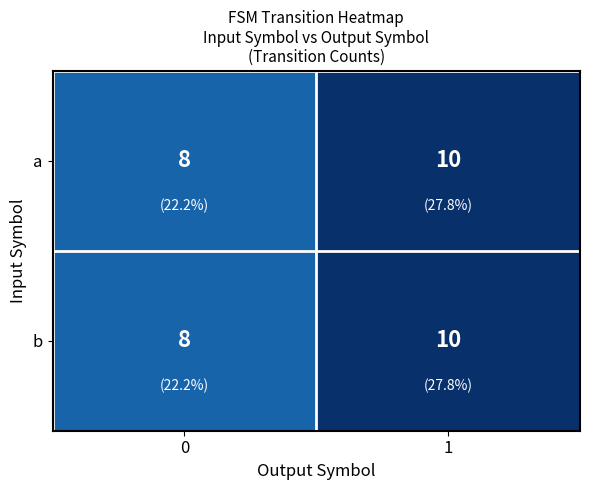

What is the greatest value displayed?

10